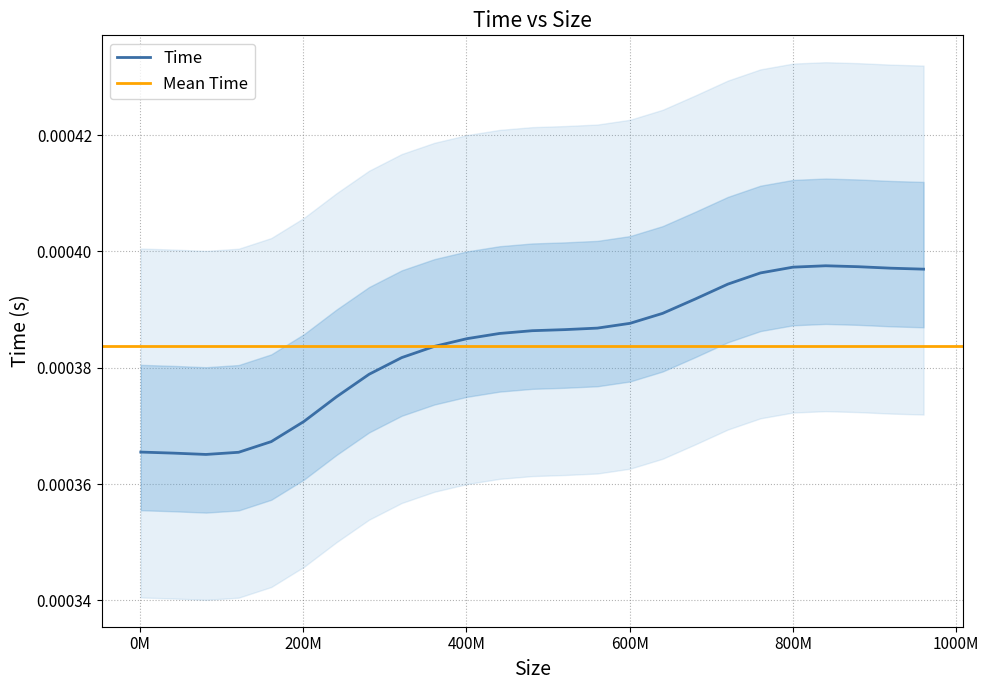

Between 0 and 5, which is larger?

5